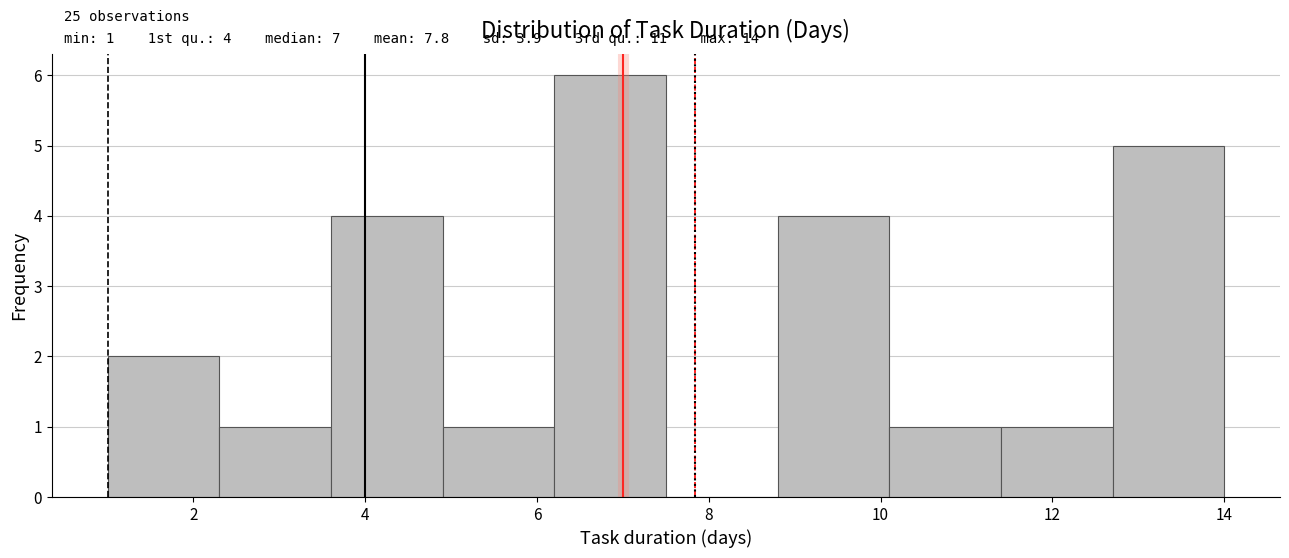

Over which range of the x-axis is the bar tallest?

6.2 to 7.5